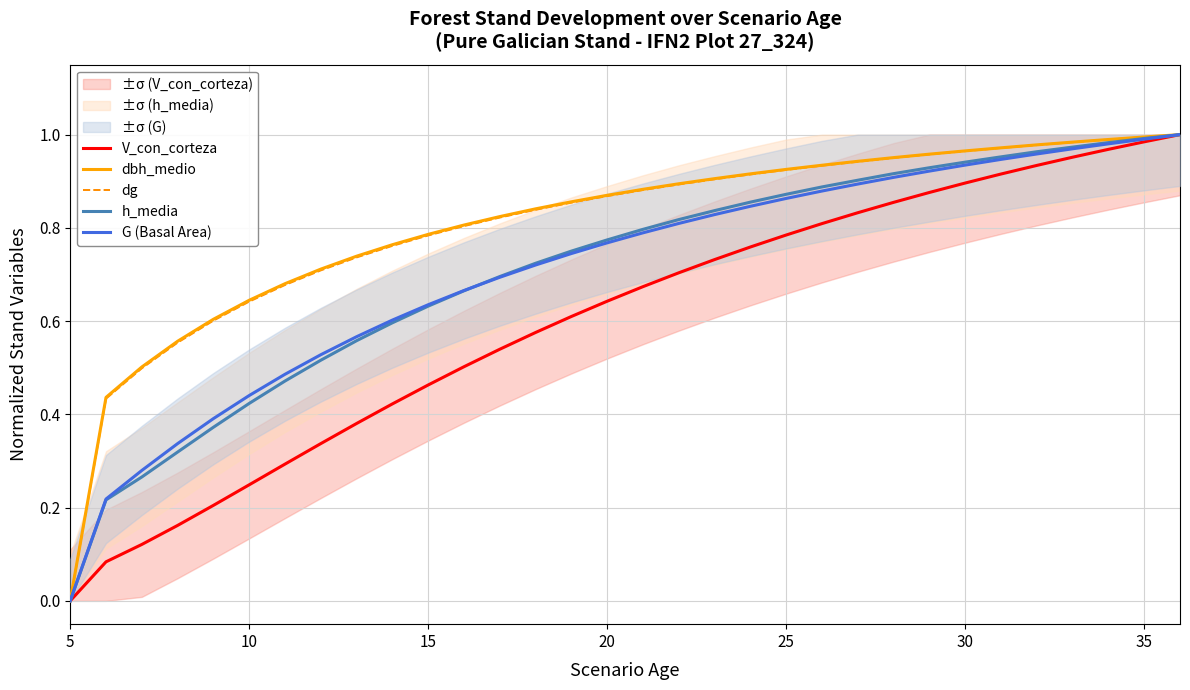

Which series has the widest spread of values?

V_con_corteza